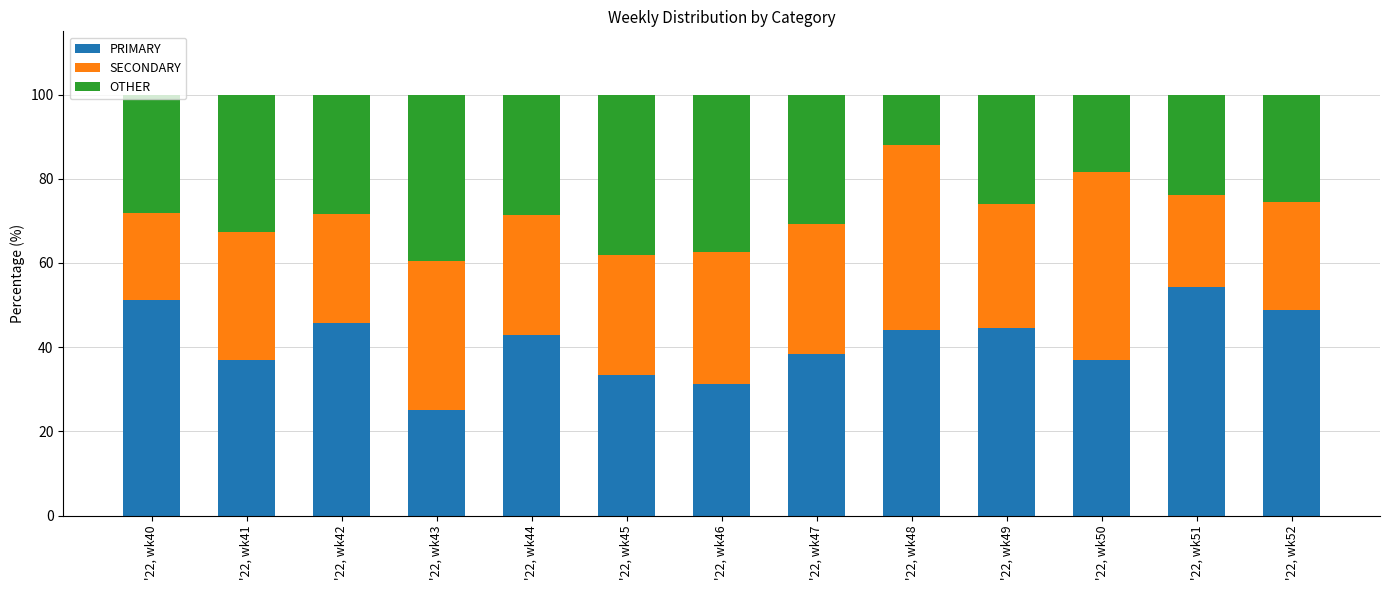

What is the highest value of the PRIMARY series?

54.3